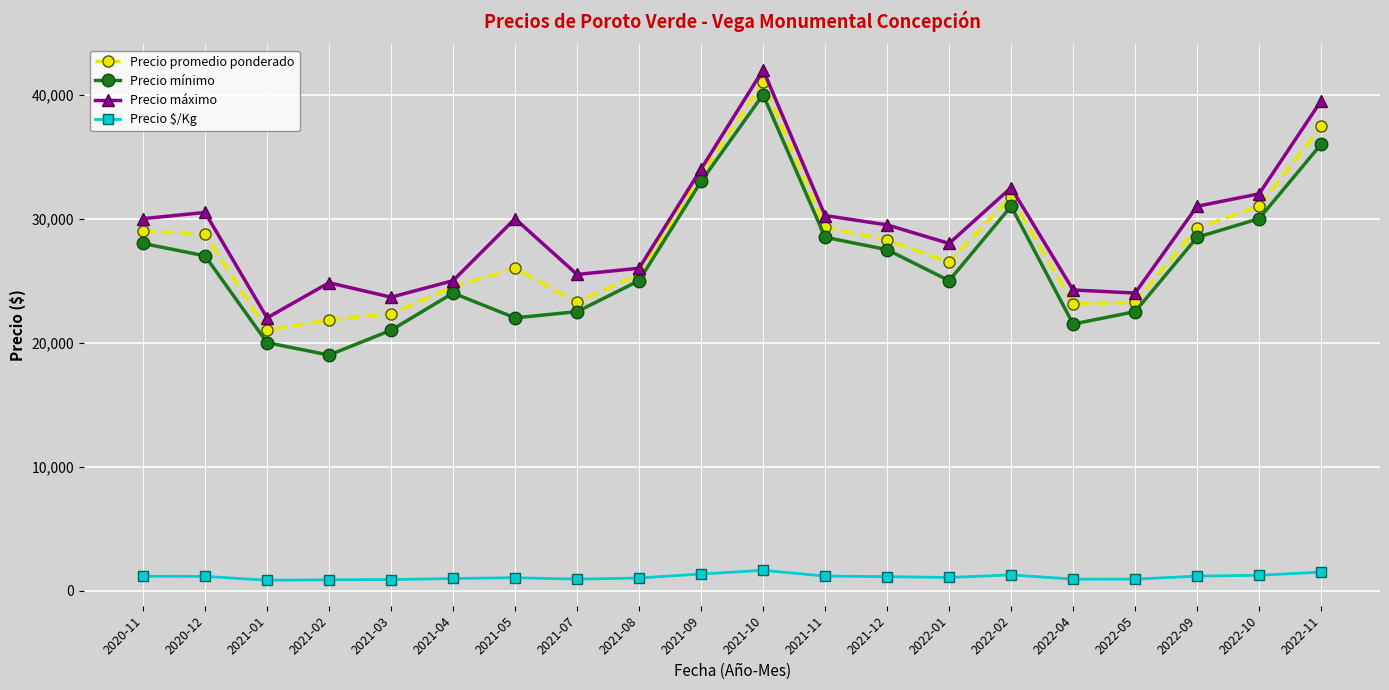

What is the value of the Precio máximo point at the 17th from the left?

24000